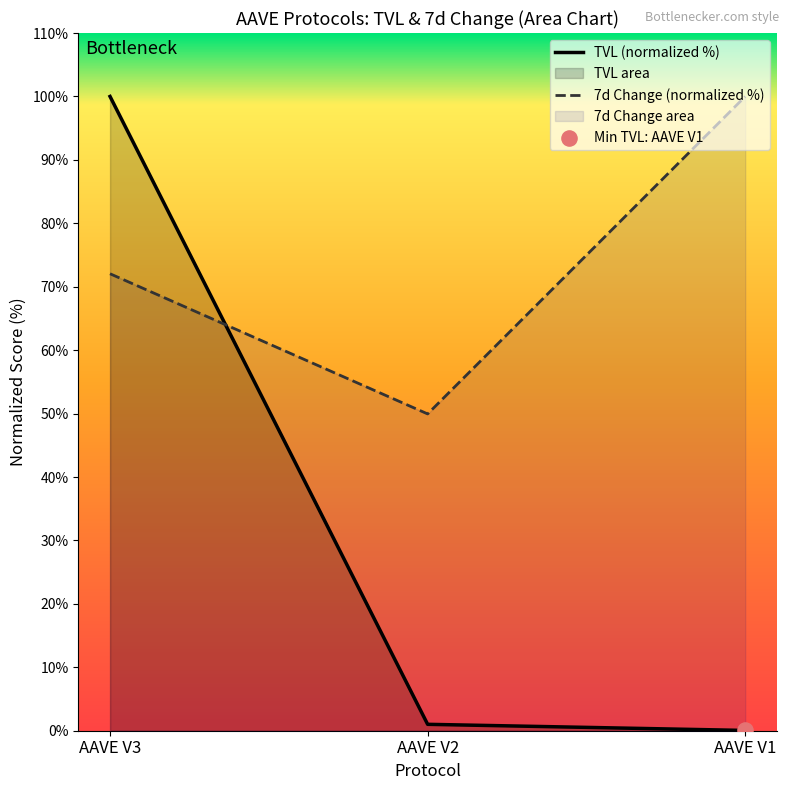

Which series changed the most between AAVE V3 and AAVE V1?

TVL (normalized %)